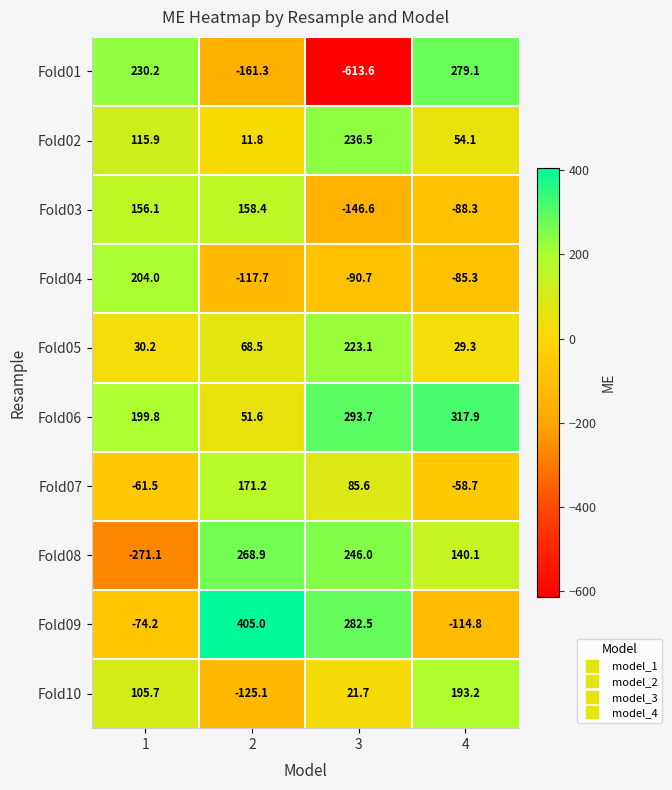

The Fold05 series shows 8.3 at 1. True or false?

False